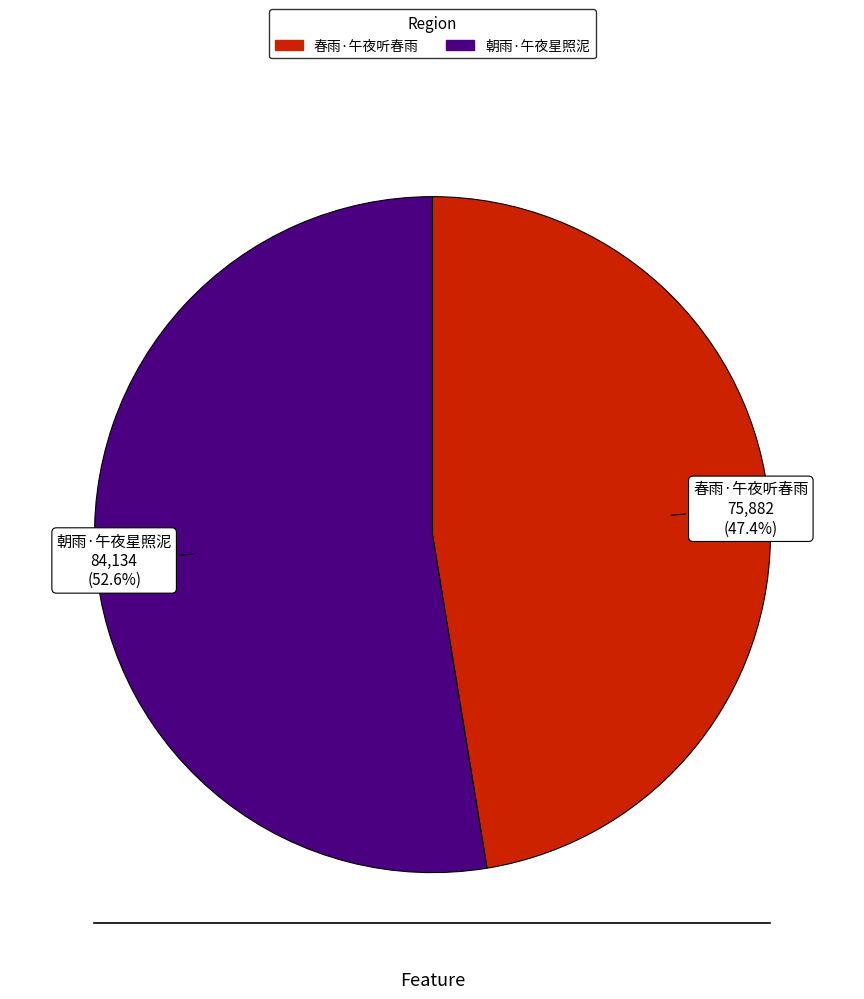

Between 春雨·午夜听春雨 and 朝雨·午夜星照泥, which is larger?

朝雨·午夜星照泥